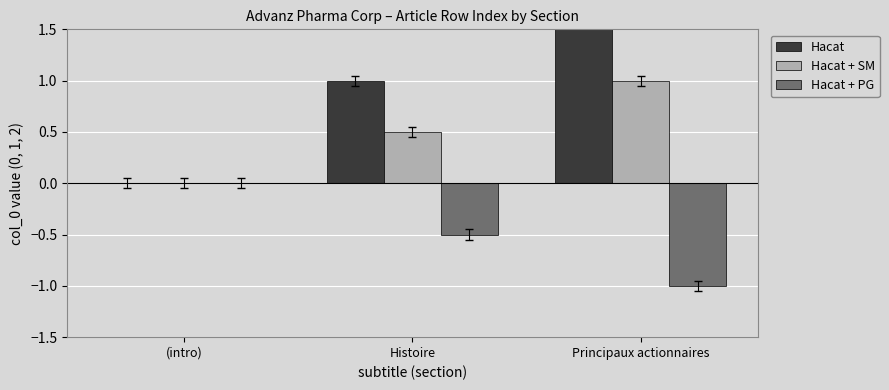

Count the Hacat + PG values in the range -1 to 0.

3